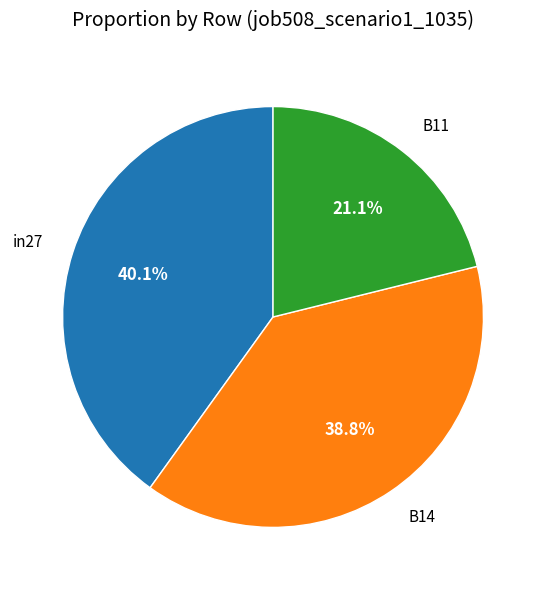

Is there a majority slice in this chart?

No